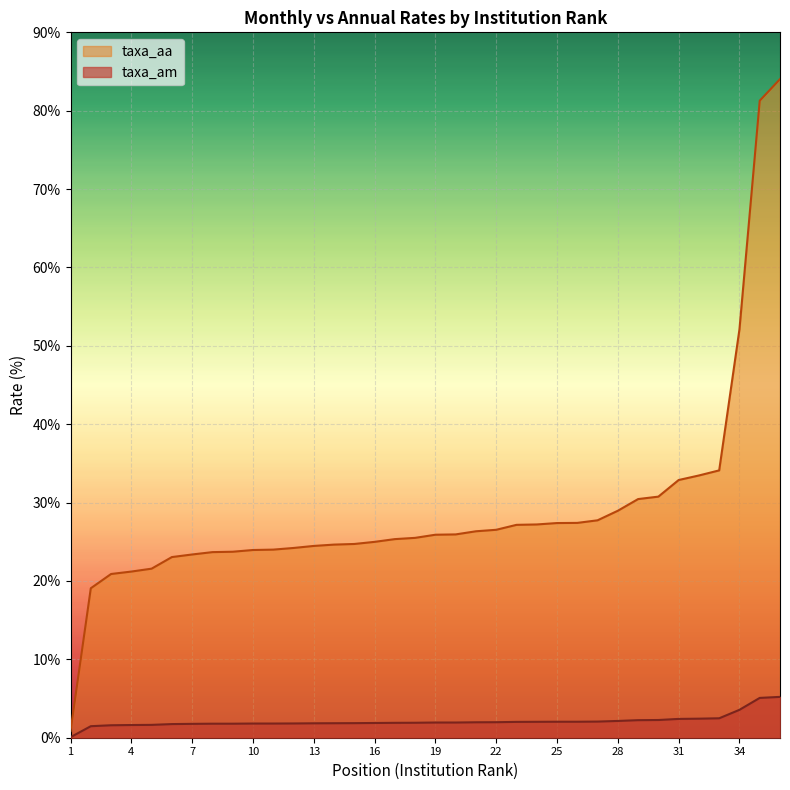

True or false: taxa_am has a value of 2.7 at 27.

False